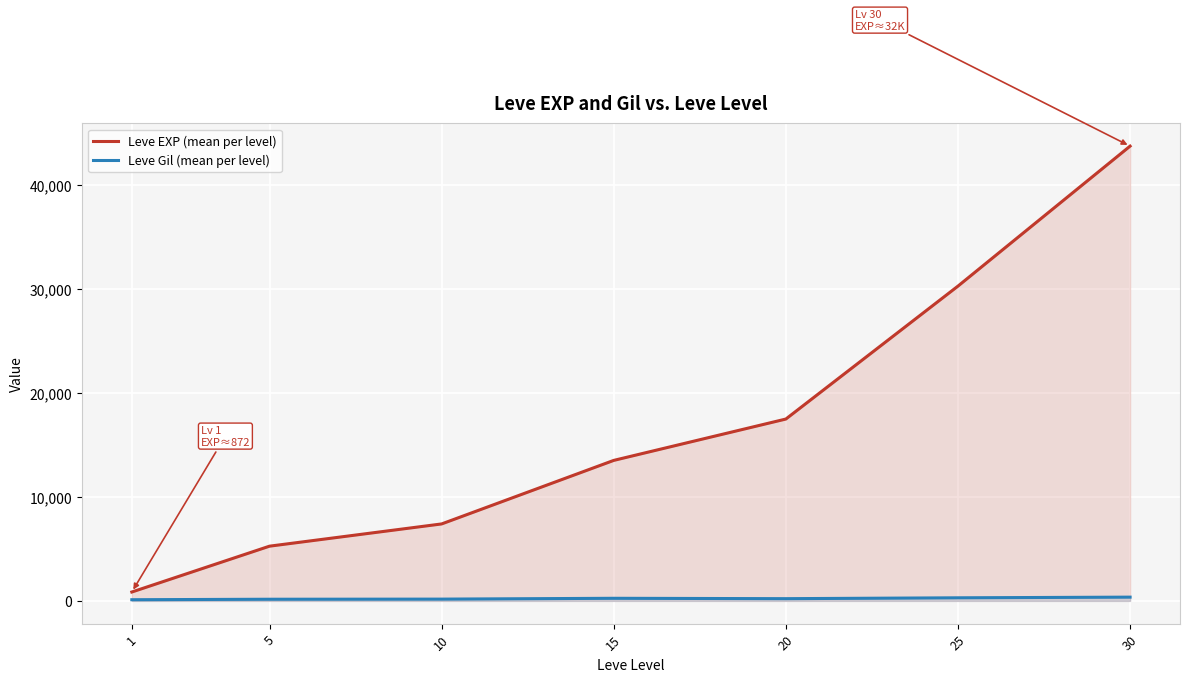

Reading left to right, list all the values displayed in this chart.

Leve EXP (mean per level): 1=853.3	5=5261.7	10=7400.0	15=13510.0	20=17486.7	25=30270.0	30=43730.0
Leve Gil (mean per level): 1=112.3	5=159.0	10=170.7	15=249.7	20=214.2	25=297.3	30=361.0